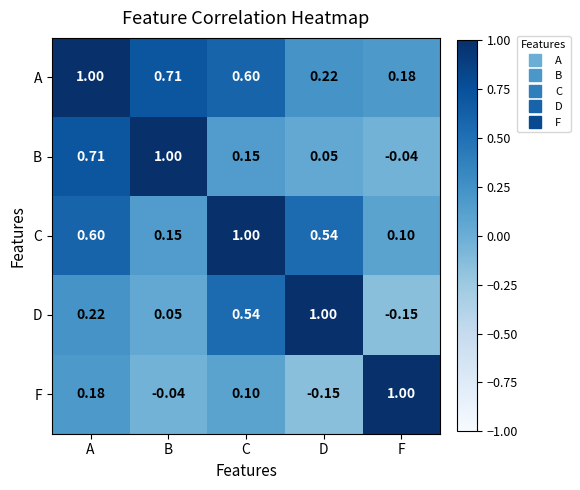

List the labels in order of A value, largest first.

A, B, C, D, F